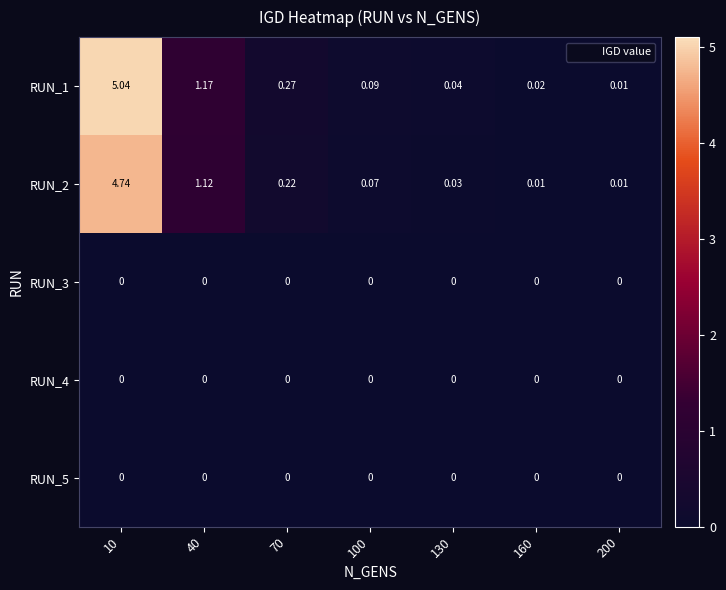

Is the value of RUN_2 at 160 greater than the value of RUN_3 at 100?

Yes